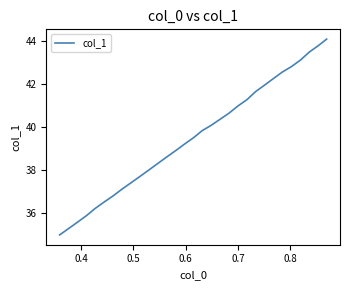

What is the smallest value displayed?

35.0